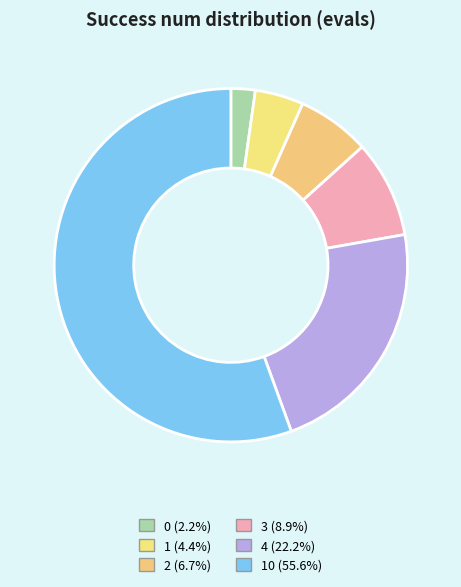

To the nearest percent, what is the average slice percentage?

17%